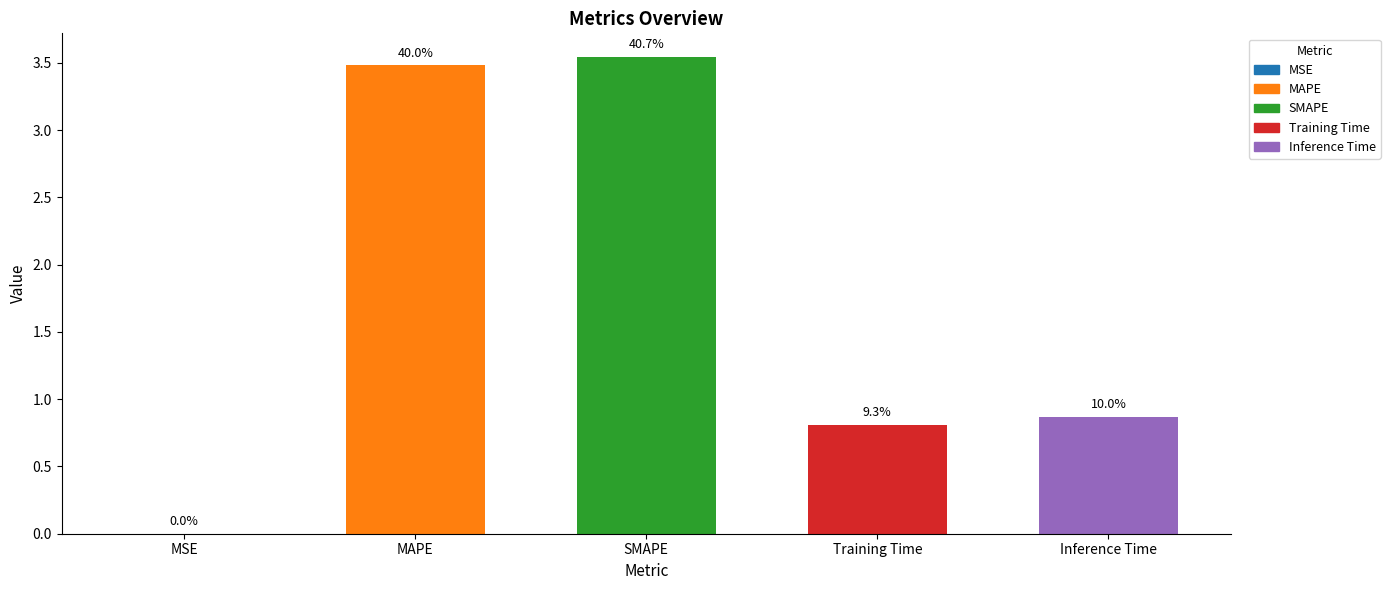

Are the bars horizontal?

No